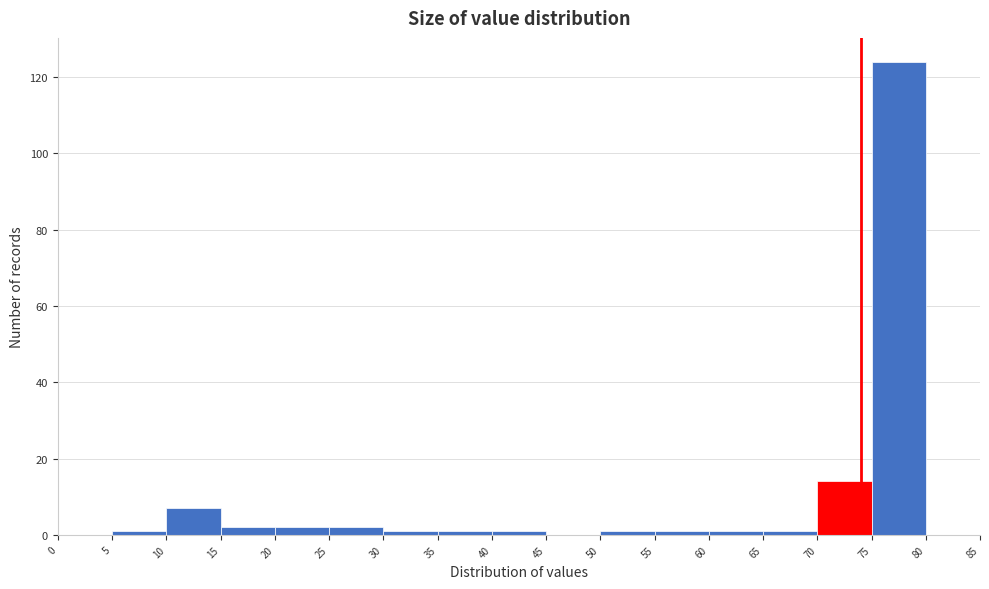

Over which range of the x-axis is the bar tallest?

75 to 80